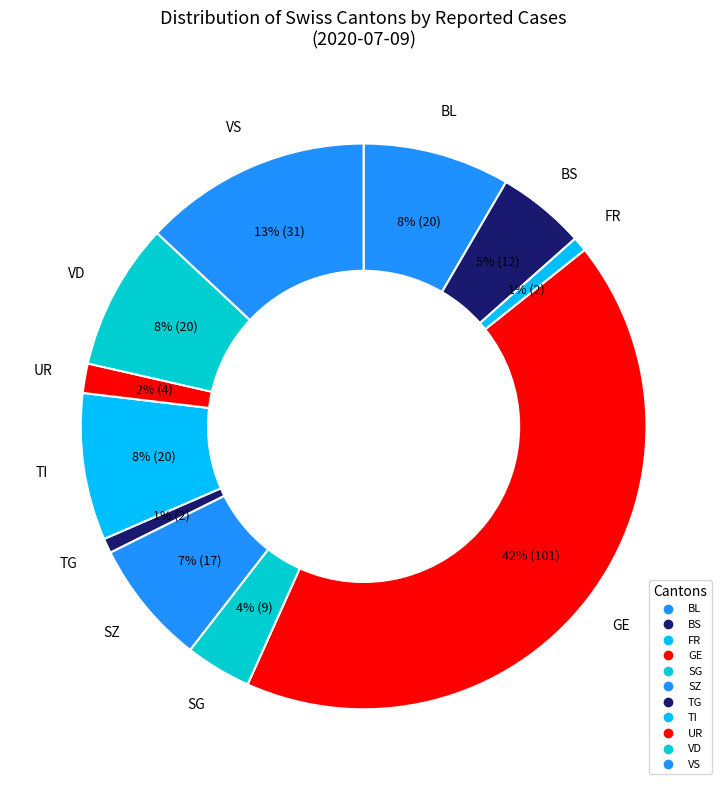

Count the number of slices in the pie.

11